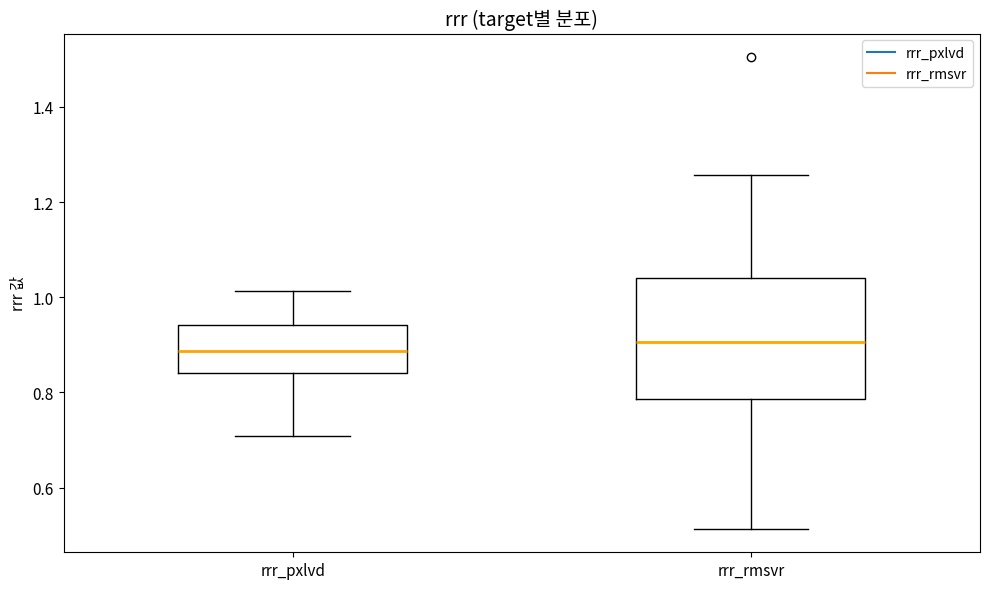

Where is the lower edge of the box for rrr_pxlvd on the y-axis? The values are not printed on the chart, so give them approximately, as read against the axis.

0.84